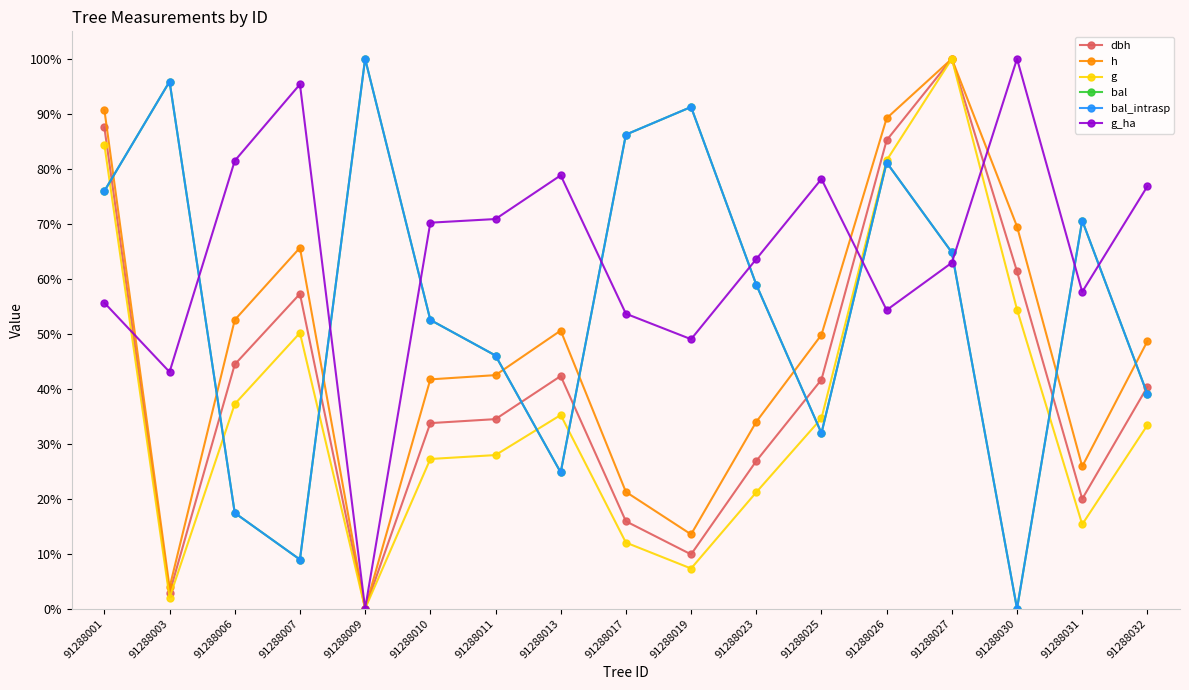

What is the value of the bal_intrasp point at the 14th from the left?

64.8